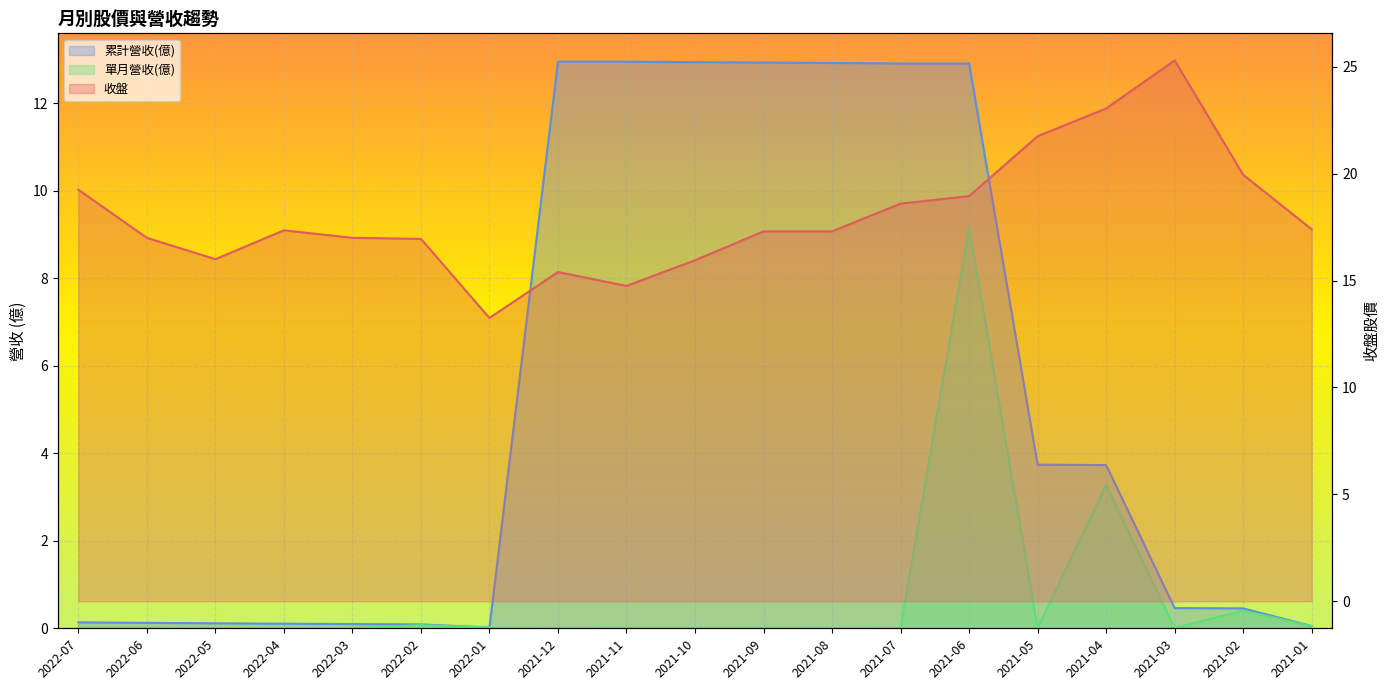

What is the sum of the 收盤 values at 2022-05 and 2021-06?

35.0